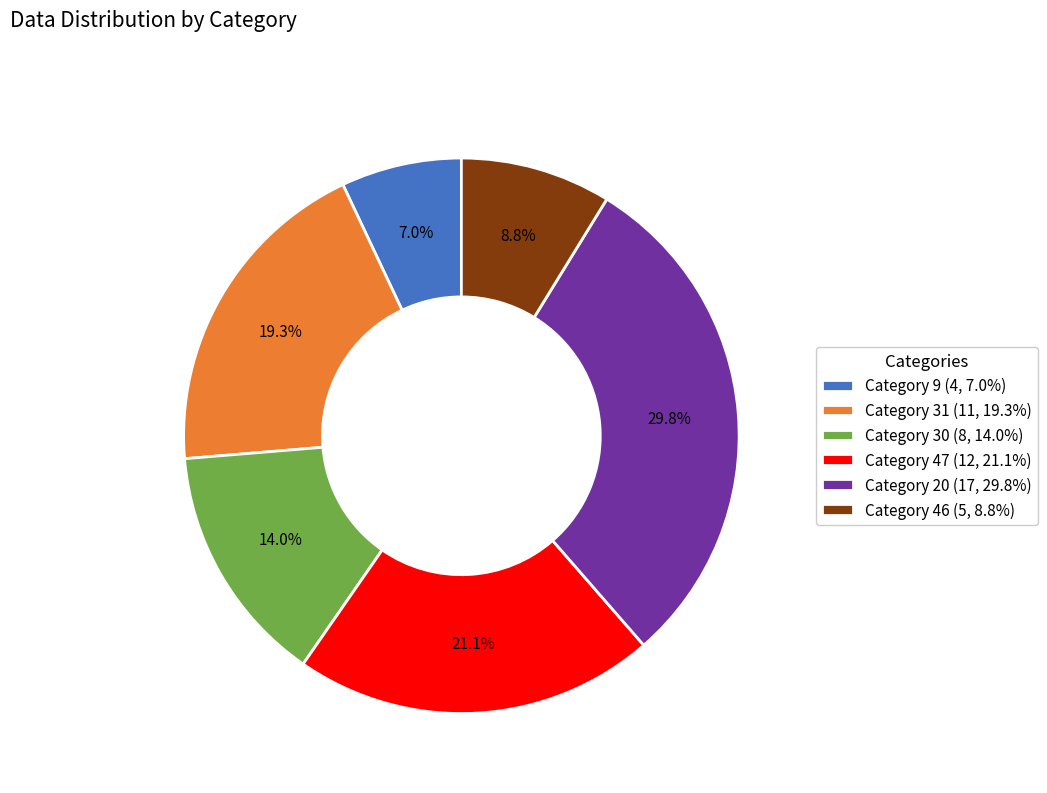

Is there any slice that represents more than half of the pie?

No